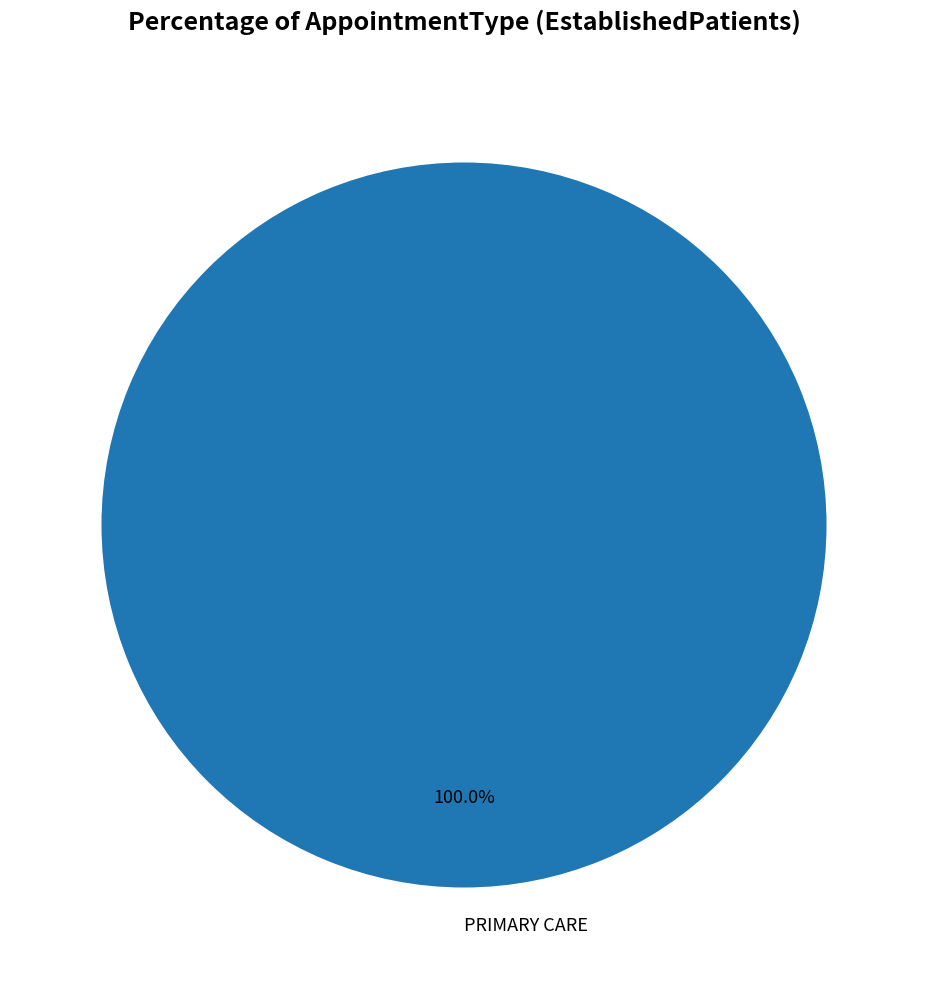

To the nearest percent, what portion does PRIMARY CARE represent?

100%